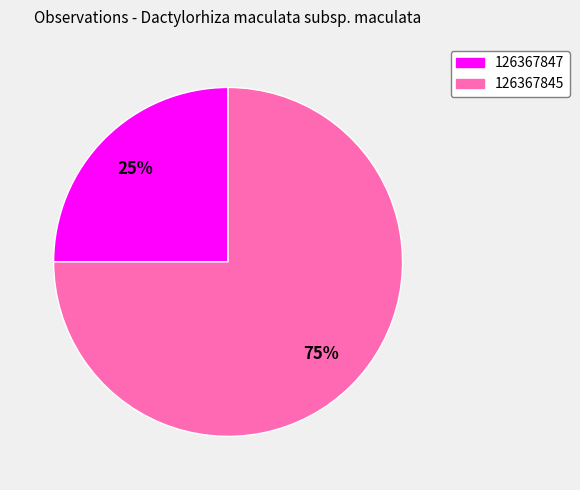

The 126367845 slice represents 75% of the pie. True or false?

True